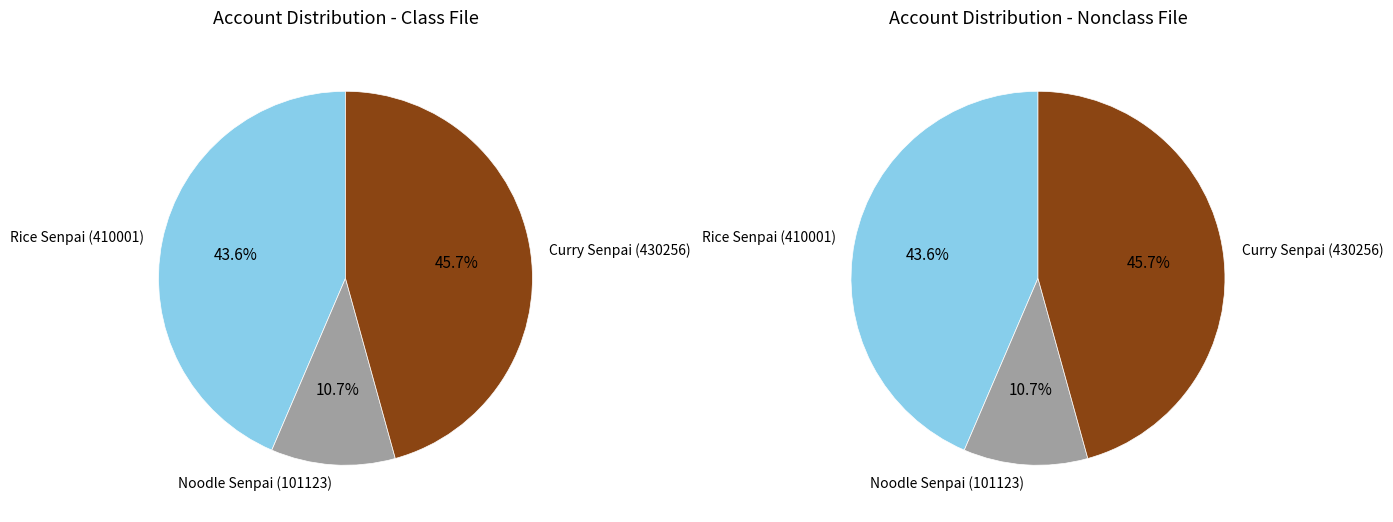

What percentage do Noodle Senpai (101123) and Rice Senpai (410001) together represent?

54.3%